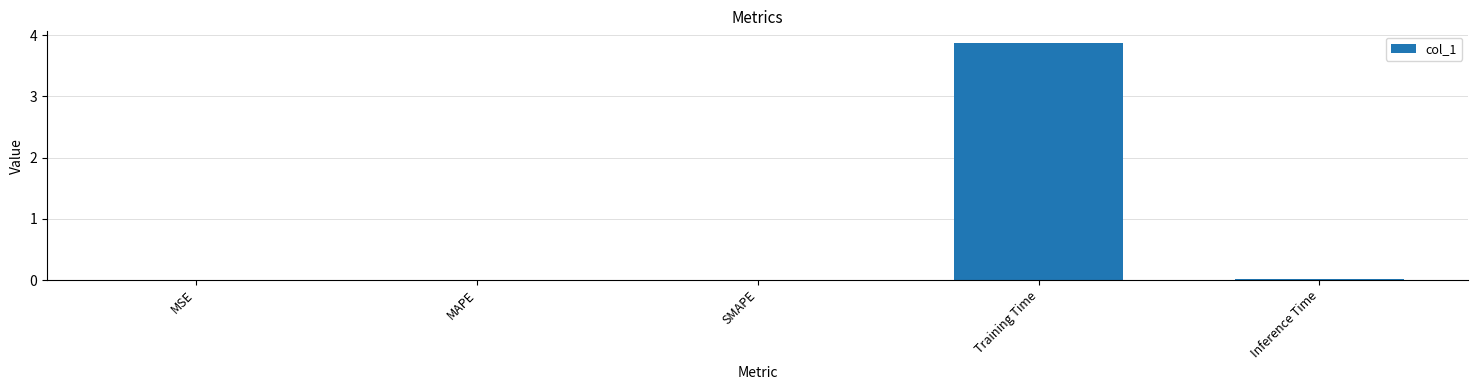

Are the bars grouped side by side (vs. stacked)?

No